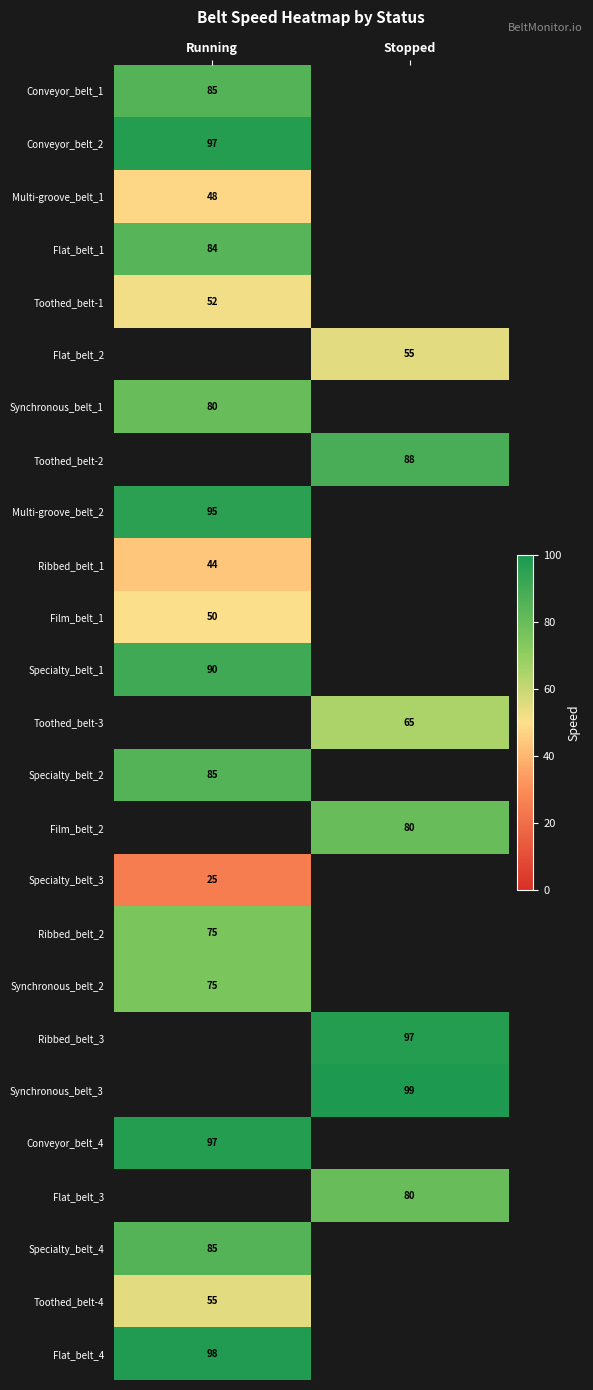

How many categories are shown in the chart?

2